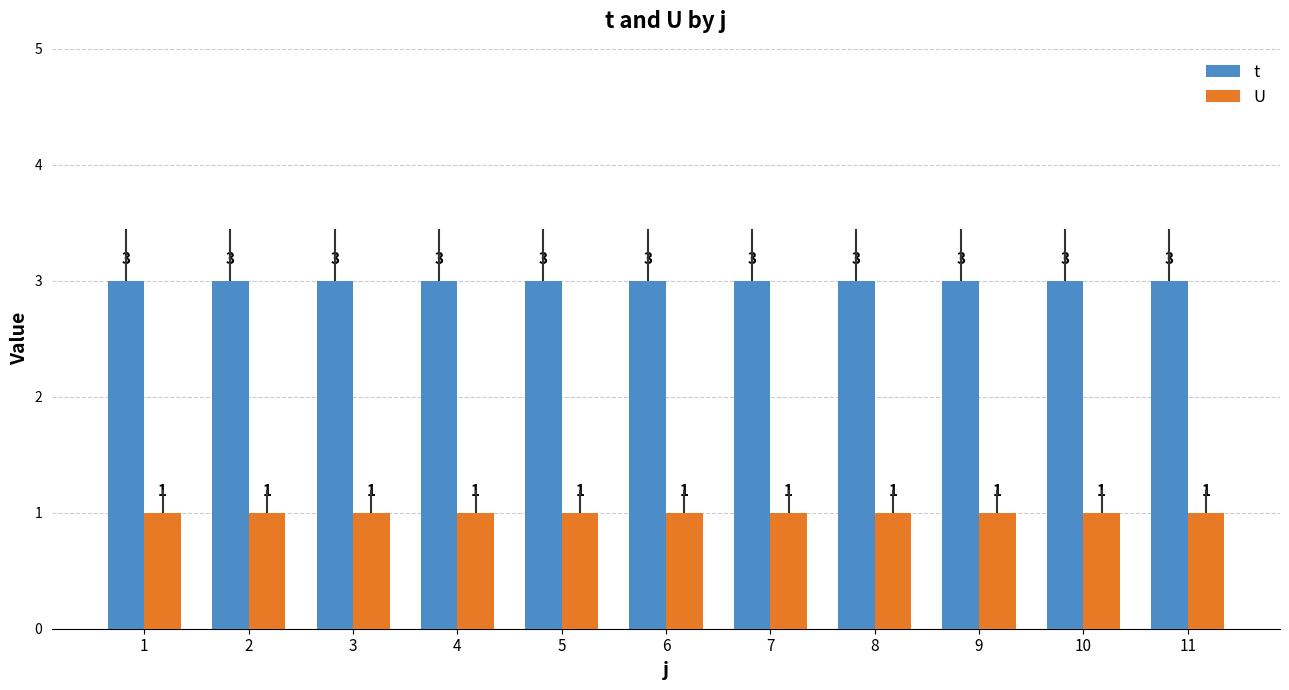

How many bars are there in each group?

2